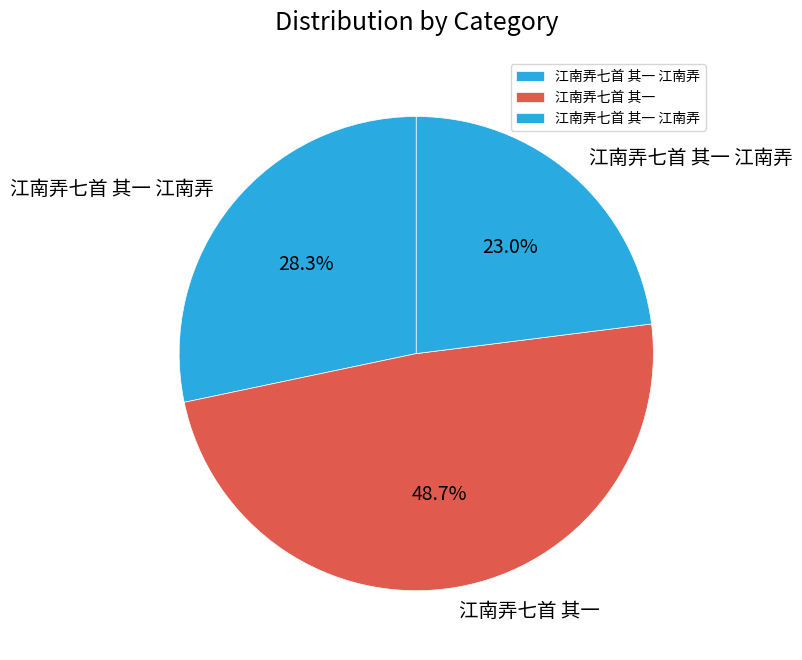

How many slices are in this pie chart?

3